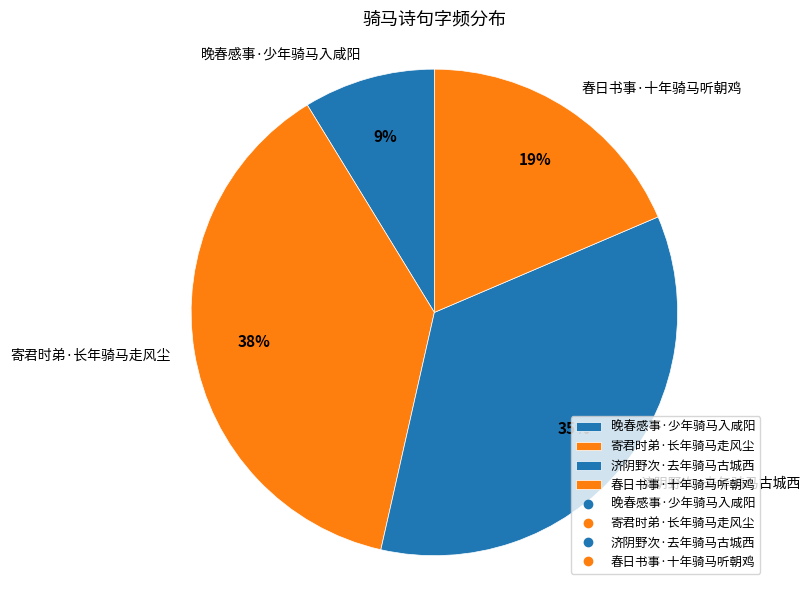

Which has a higher value, 寄君时弟·长年骑马走风尘 or 济阴野次·去年骑马古城西?

寄君时弟·长年骑马走风尘